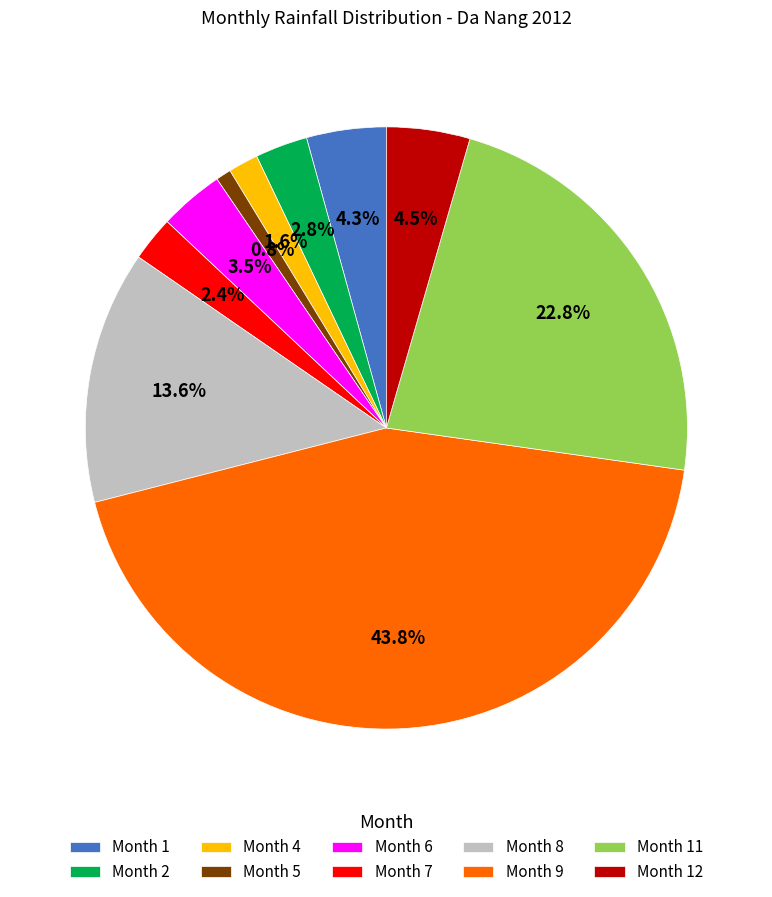

What is the ratio of the value at Month 8 to the value at Month 4?

8.5